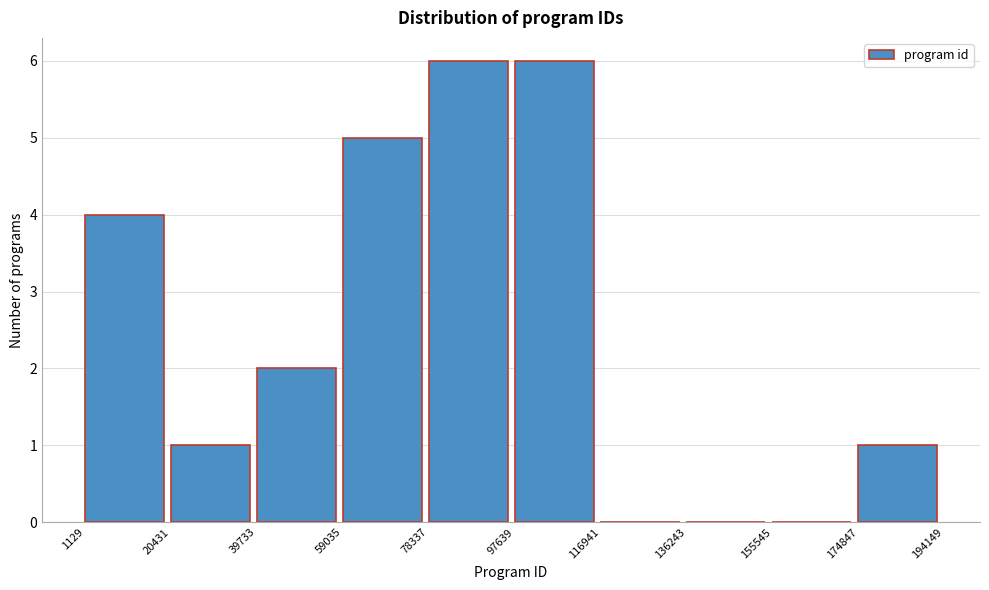

Reading left to right, transcribe this chart: for each bar, give the range it covers on the x-axis and its height. The values are not printed on the chart, so give them approximately, as read against the axis.

1129 to 20431: 4
20431 to 39733: 1
39733 to 59035: 2
59035 to 78337: 5
78337 to 97639: 6
97639 to 116941: 6
116941 to 136243: 0
136243 to 155545: 0
155545 to 174847: 0
174847 to 194149: 1